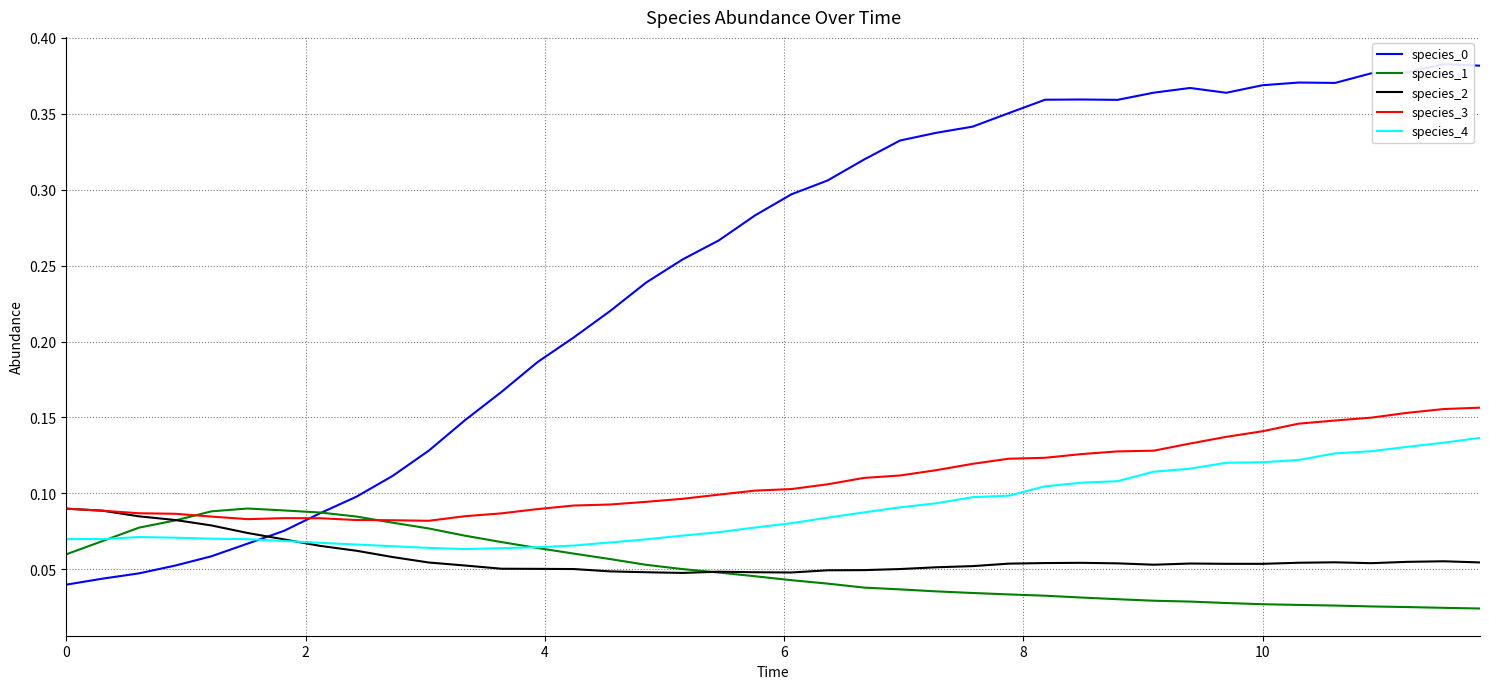

What is the average value of the species_1 series?

0.1